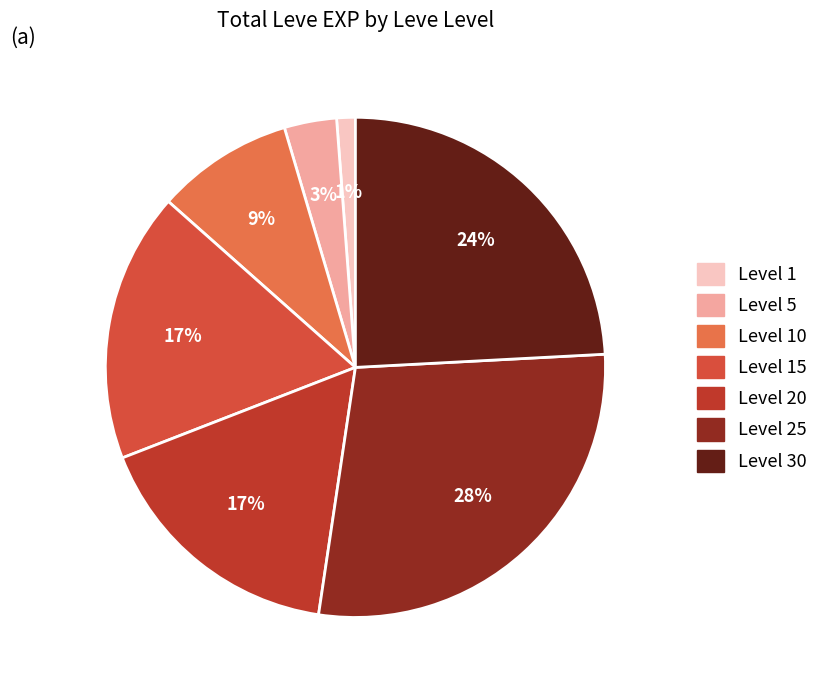

How many slices are in this pie chart?

7